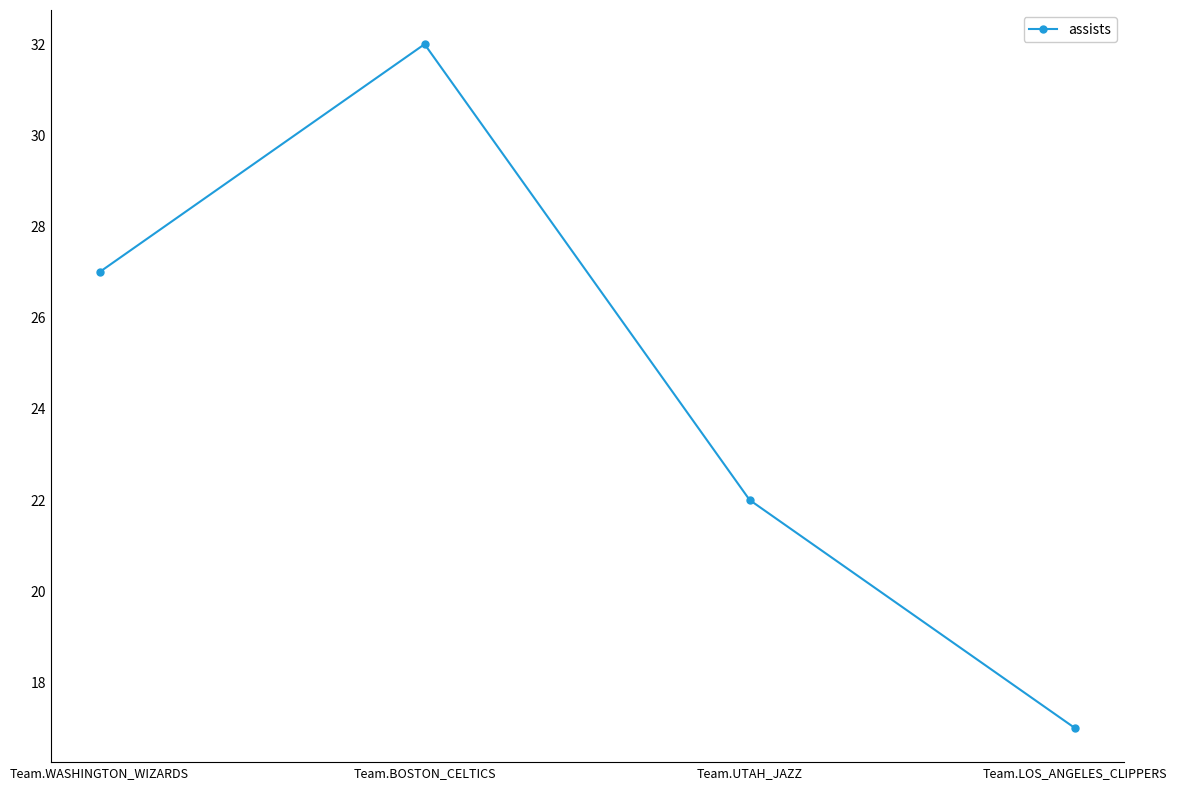

Which has a higher value, Team.WASHINGTON_WIZARDS or Team.UTAH_JAZZ?

Team.WASHINGTON_WIZARDS